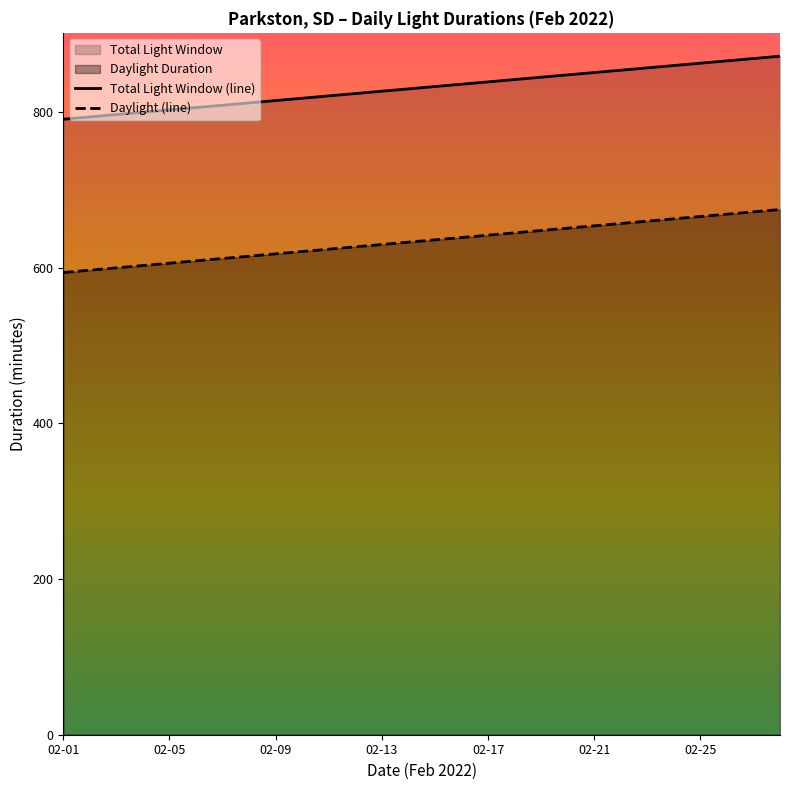

What is the value of the Daylight (line) point at the 24th from the left?

663